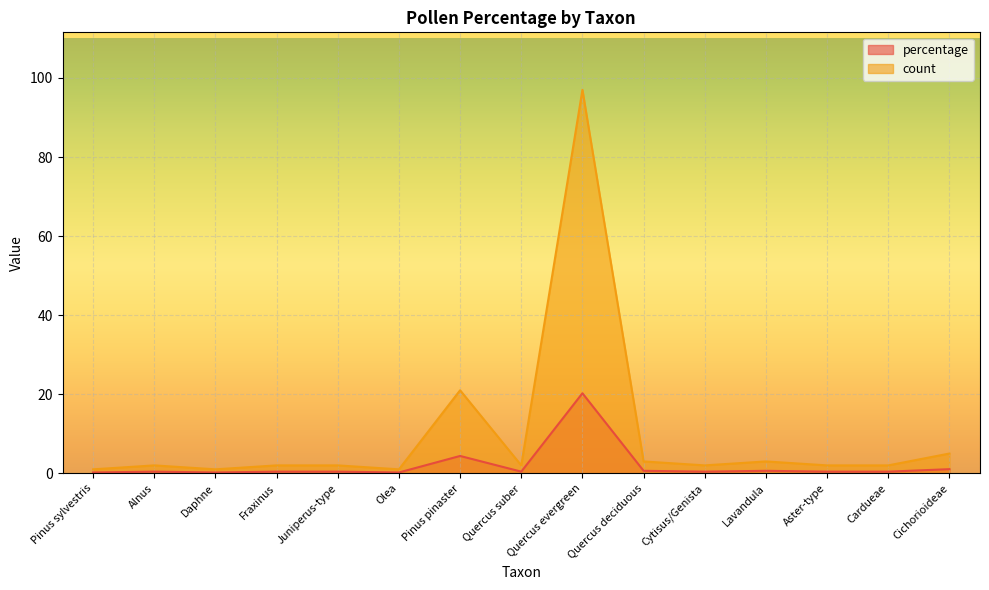

Which series has the largest total across all categories?

count